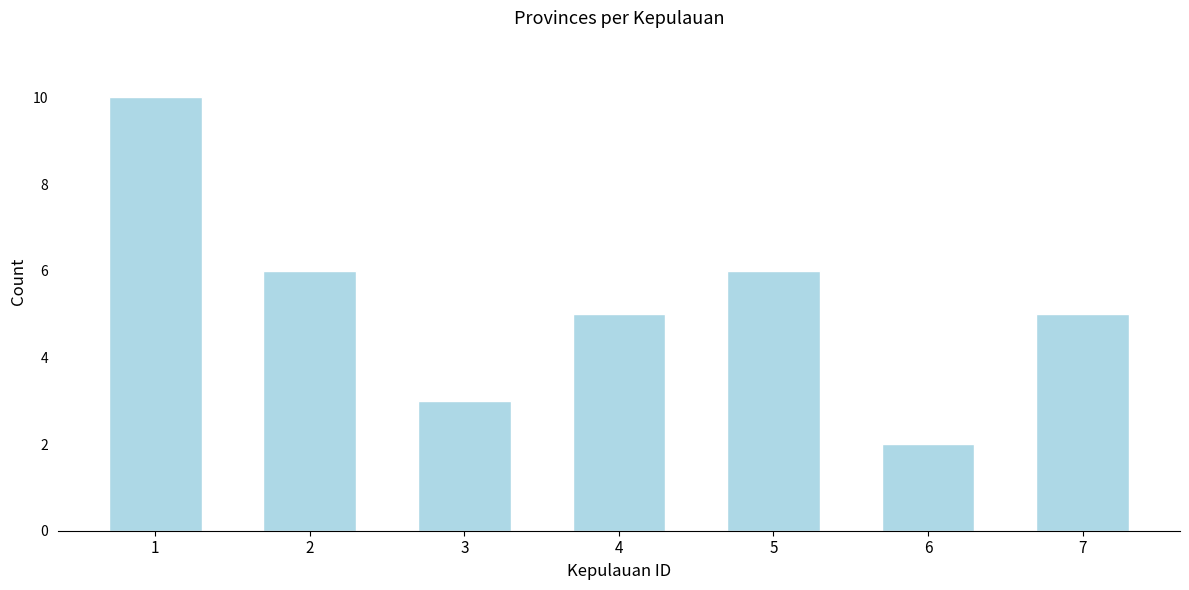

Reading right to left, transcribe all the data shown in this chart.

5	2	6	5	3	6	10